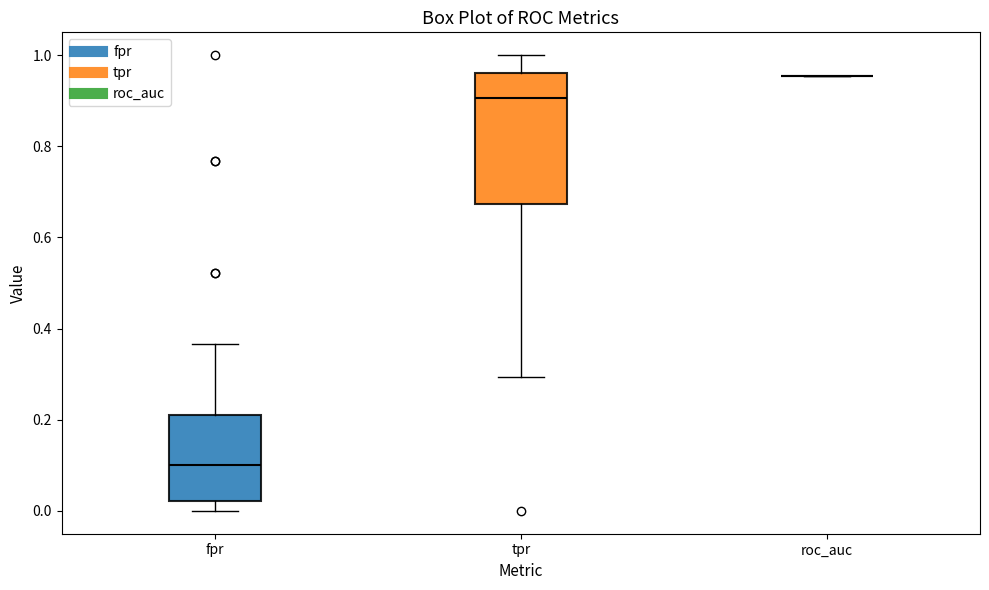

Reading left to right, transcribe this box plot: for each box, give where its median line is, the range the box spans, and where its two whiskers end, as read against the y-axis. The values are not printed on the chart, so give them approximately, as read against the axis.

fpr: median 0.10, box 0.02 to 0.22, whiskers 0.00 to 0.36
tpr: median 0.90, box 0.68 to 0.96, whiskers 0.30 to 1.00
roc_auc: box collapsed to a line at 0.96, whiskers 0.96 to 0.96